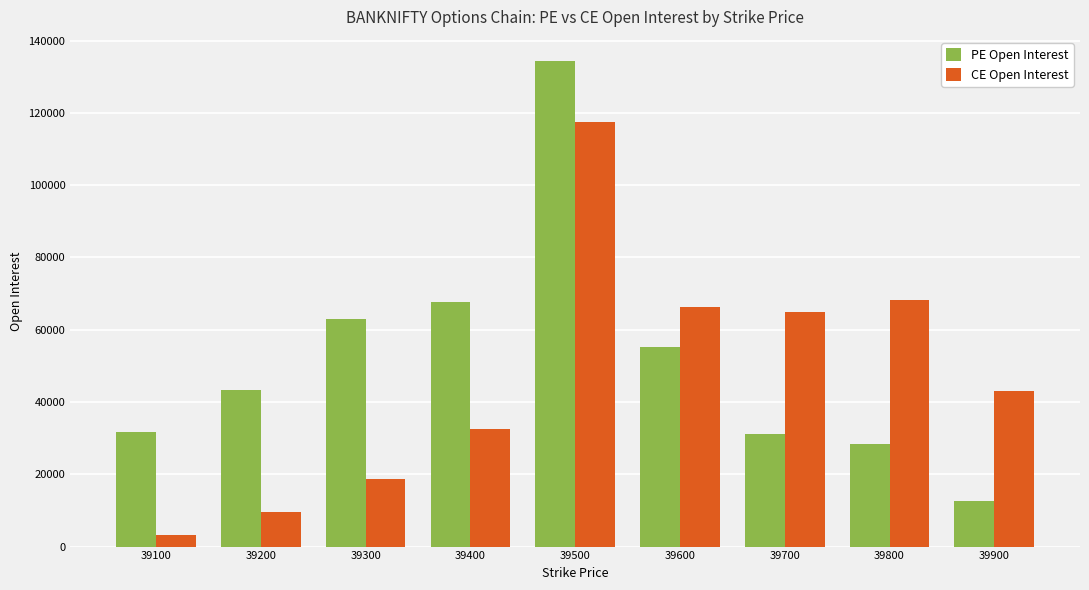

Rank the series at 39900 from highest to lowest value.

CE Open Interest, PE Open Interest